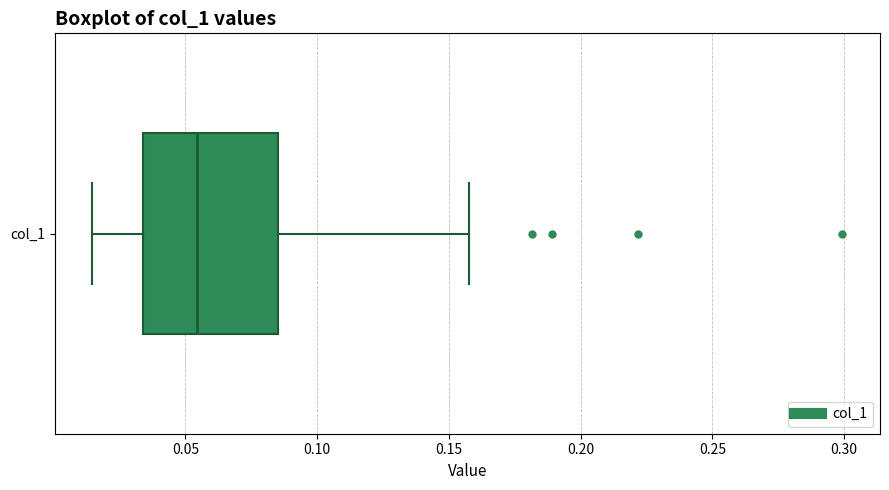

Where is the left edge of the box for col_1 on the x-axis? The values are not printed on the chart, so give them approximately, as read against the axis.

0.035